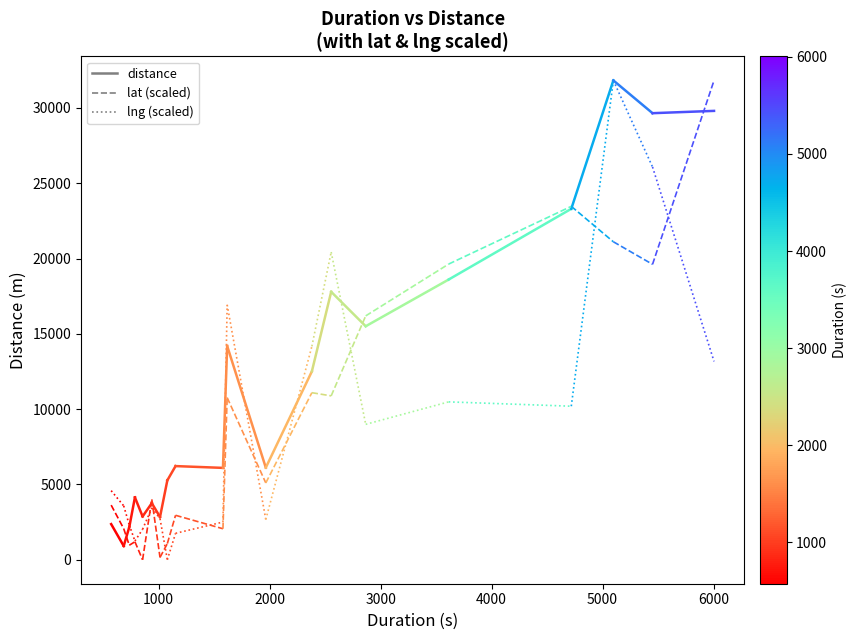

The value of lng (scaled) at 1000 is 1328.6. True or false?

False